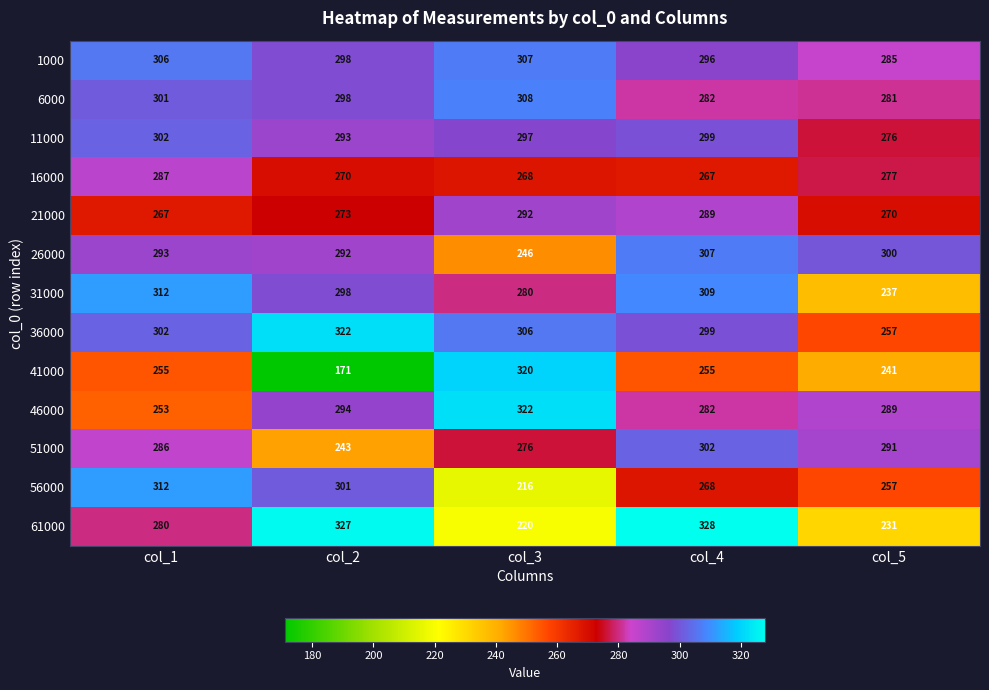

Rank the series at col_3 from highest to lowest value.

46000, 41000, 6000, 1000, 36000, 11000, 21000, 31000, 51000, 16000, 26000, 61000, 56000